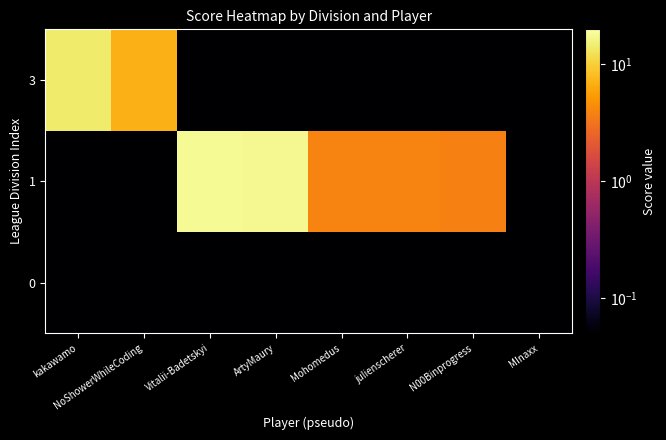

Which has a higher value, julienscherer or MInaxx?

julienscherer